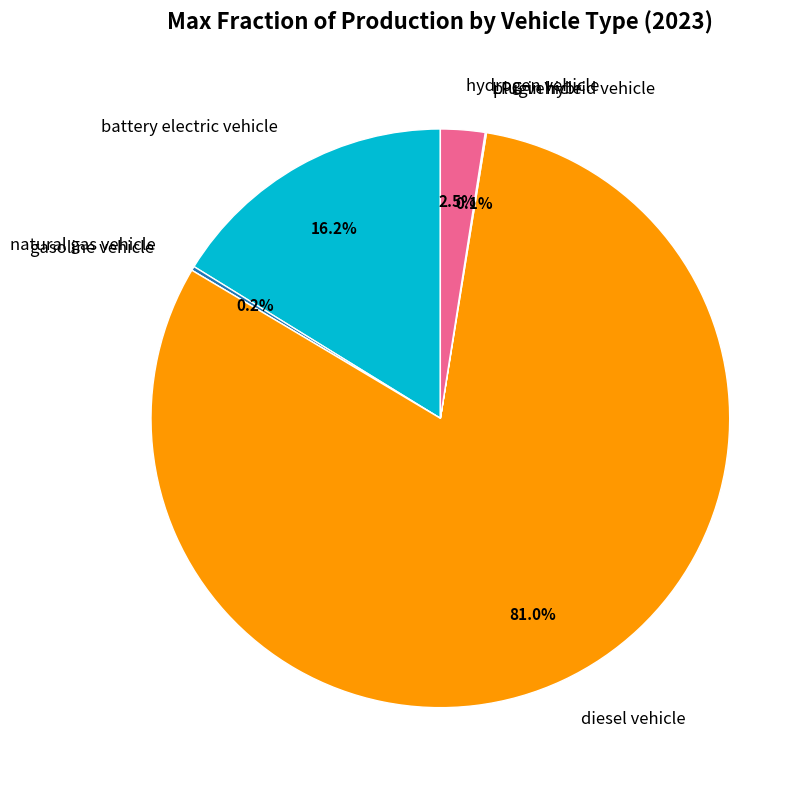

Which slice represents more than half of the pie?

diesel vehicle